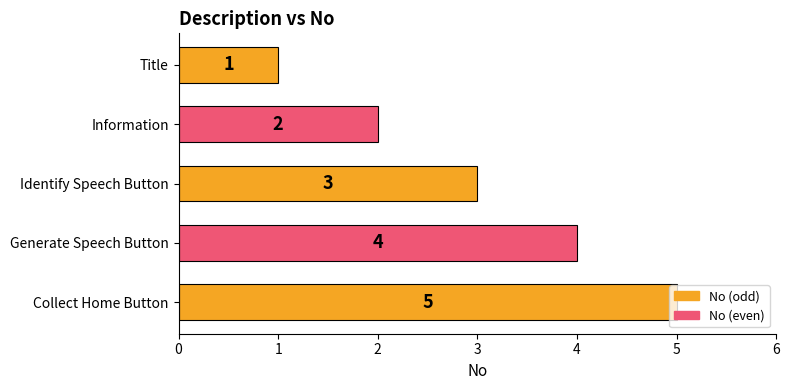

List the labels in order of value, largest first.

Collect Home Button, Generate Speech Button, Identify Speech Button, Information, Title